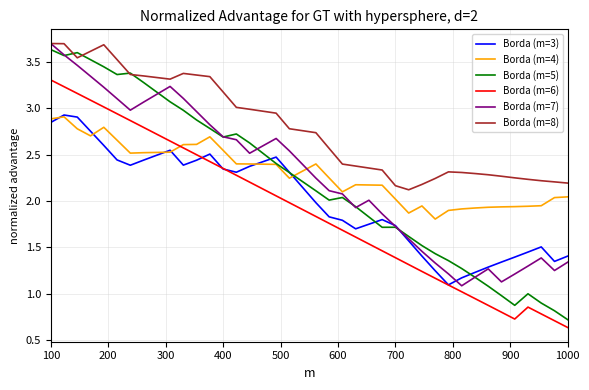

Which series has the largest total across all categories?

Borda (m=8)